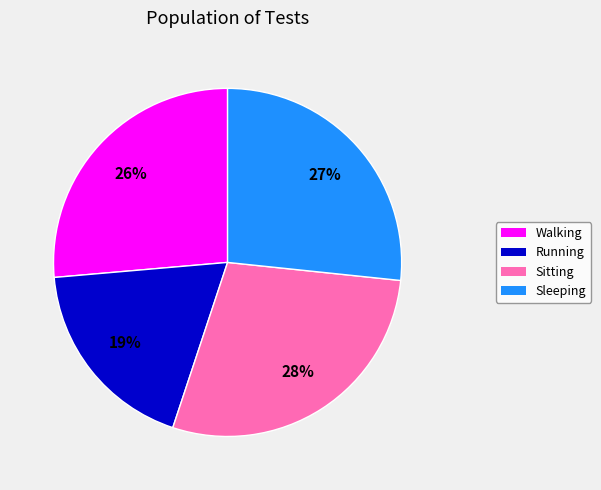

Do Sitting and Walking together represent more than half of the pie?

Yes